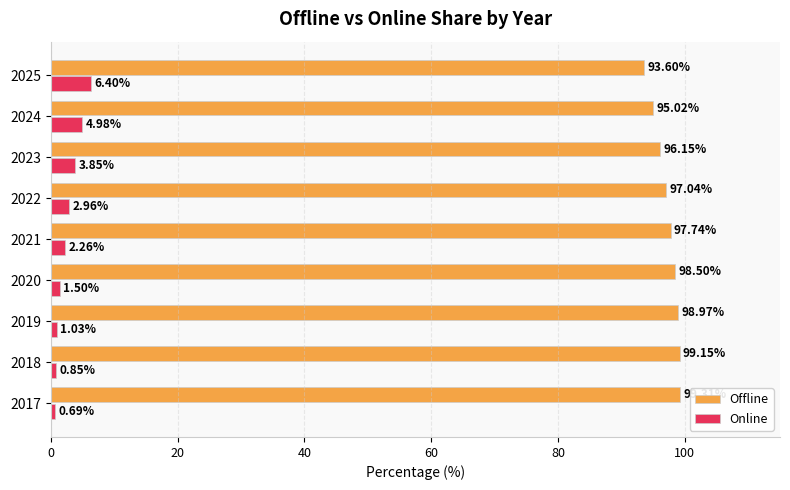

What is the difference between the maximum and minimum values in the Online series?

5.7